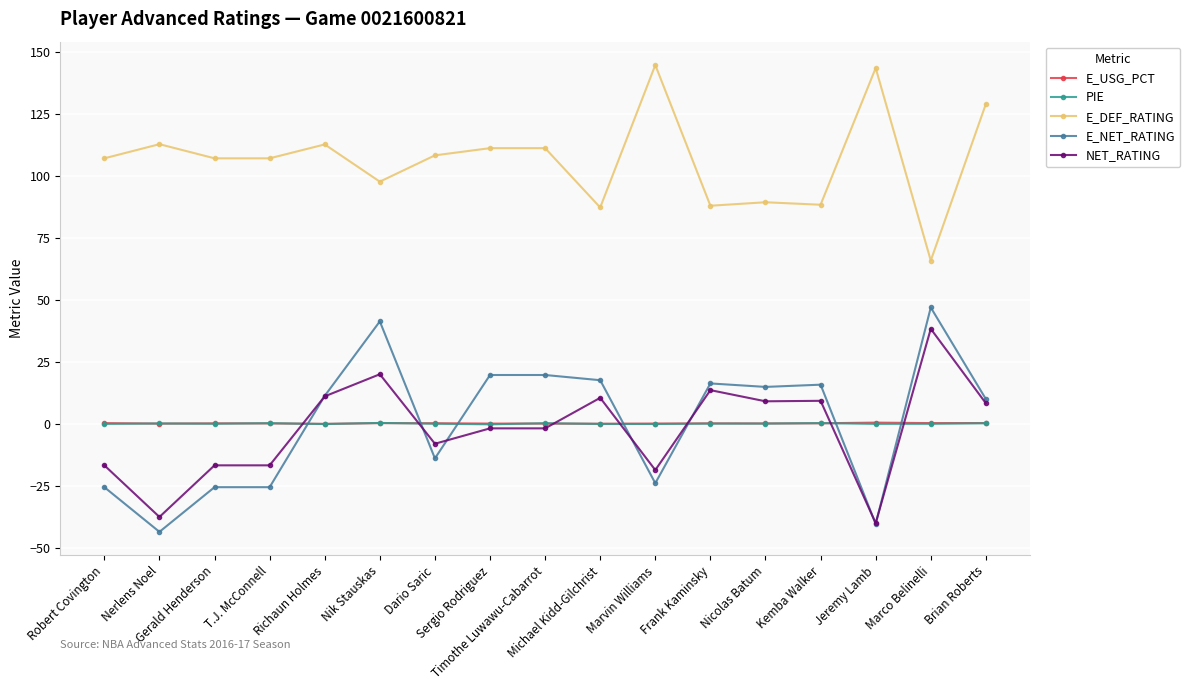

Which series has the largest range (max minus min)?

E_NET_RATING